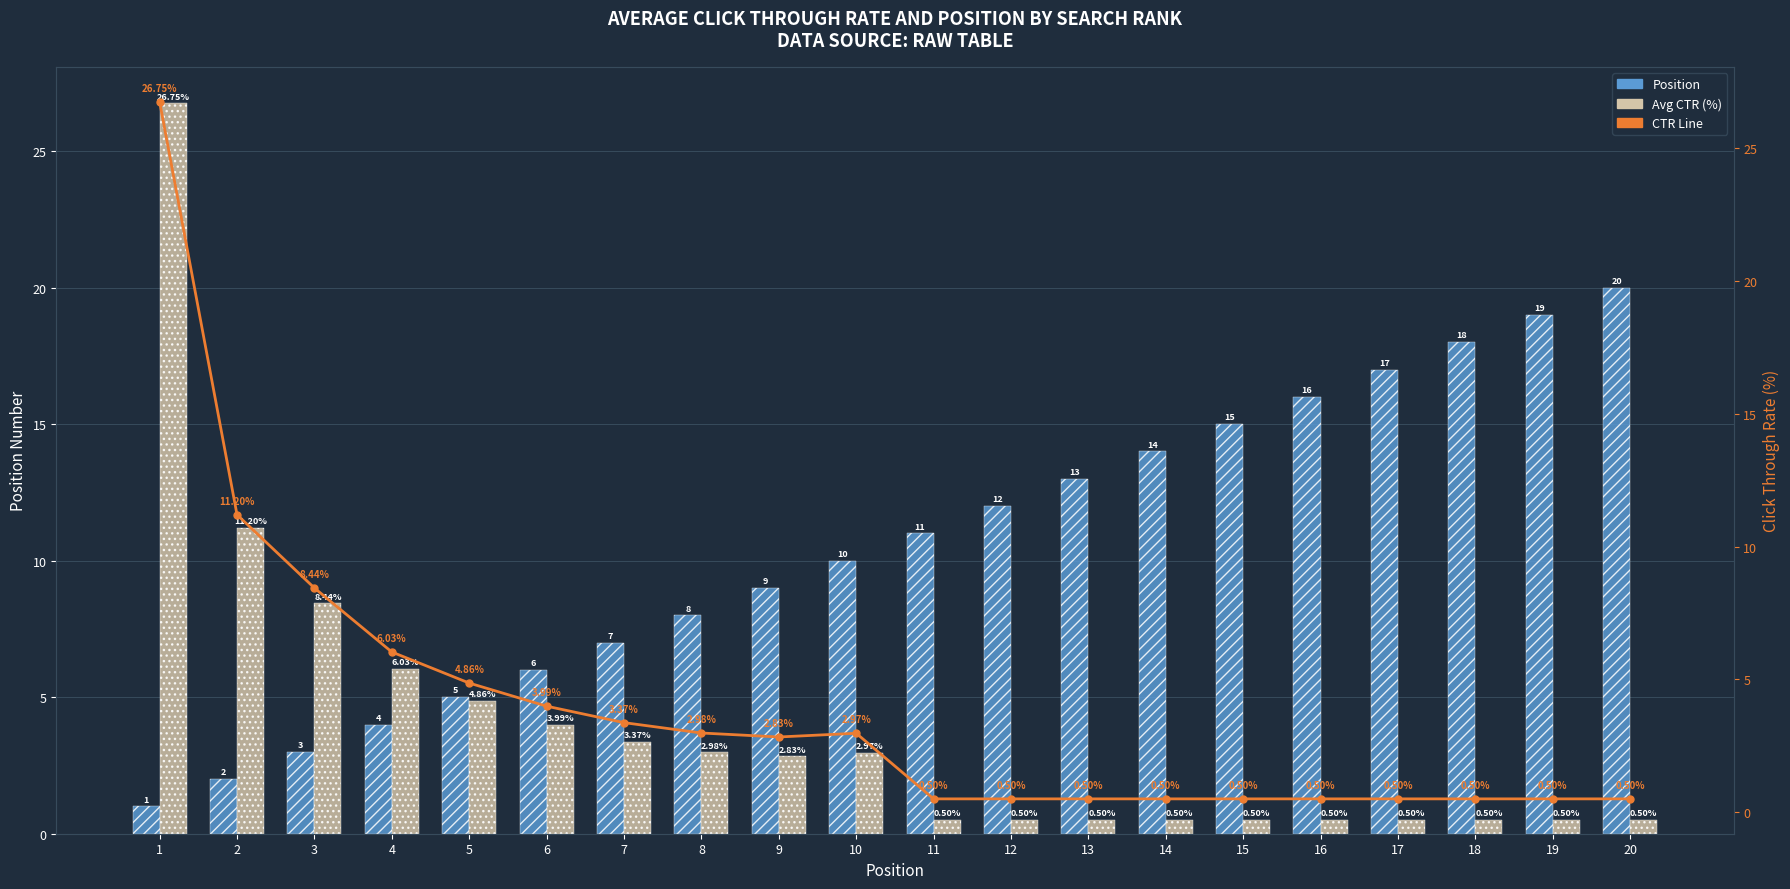

At which label does Avg CTR (%) reach its minimum?

11